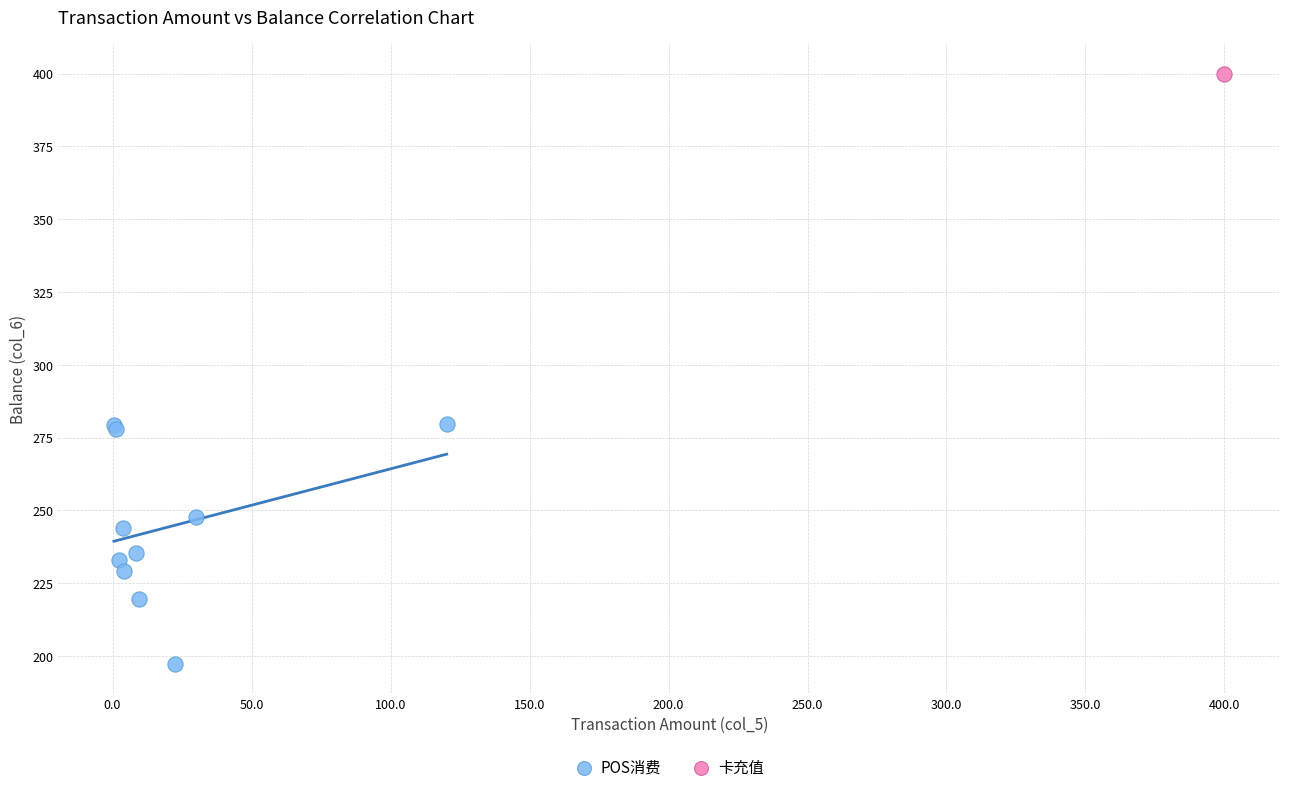

What are all the series names shown in the legend?

POS消费, 卡充值